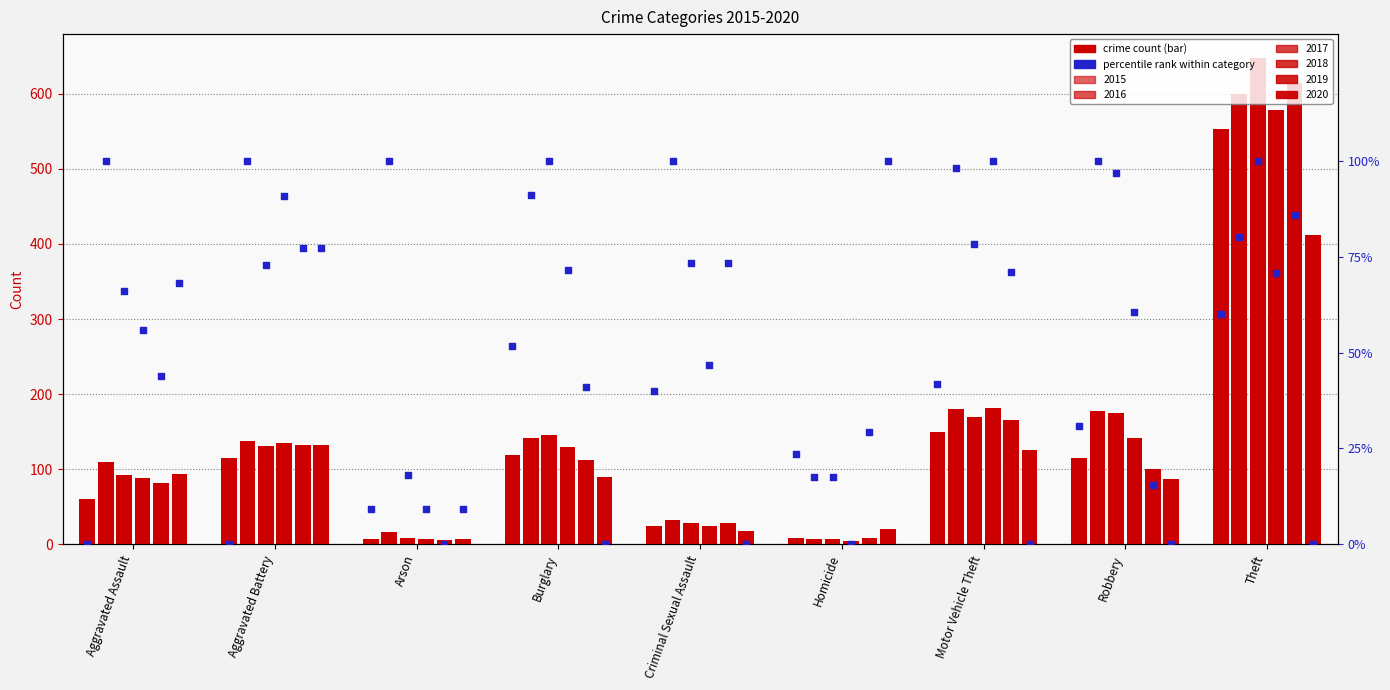

Is the value of 2016 at Theft greater than the value of 2015 at Homicide?

Yes